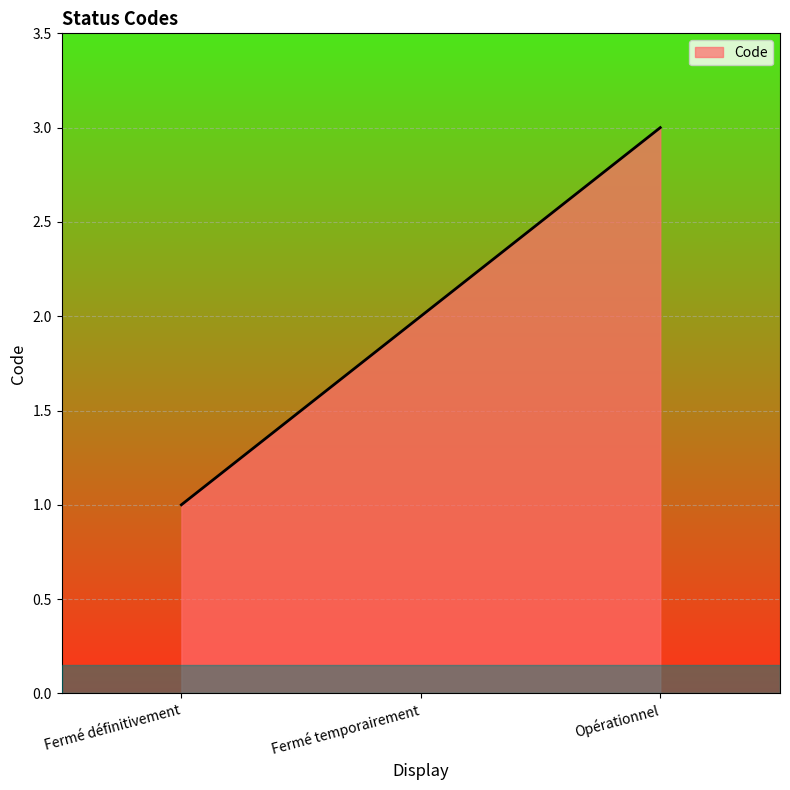

How many values are below 2?

1